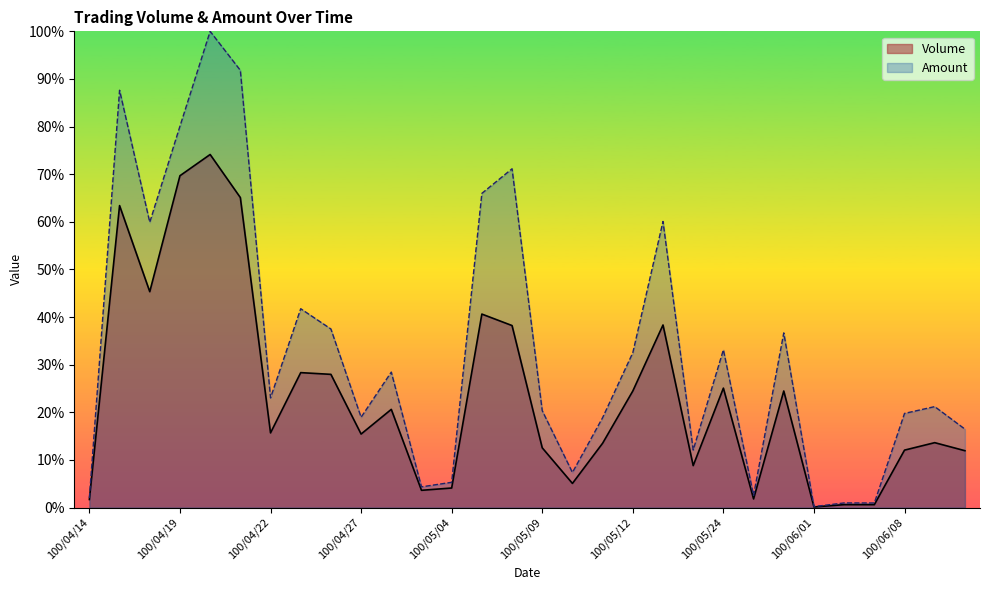

Rank the series by their maximum value, from lowest to highest.

Volume, Amount